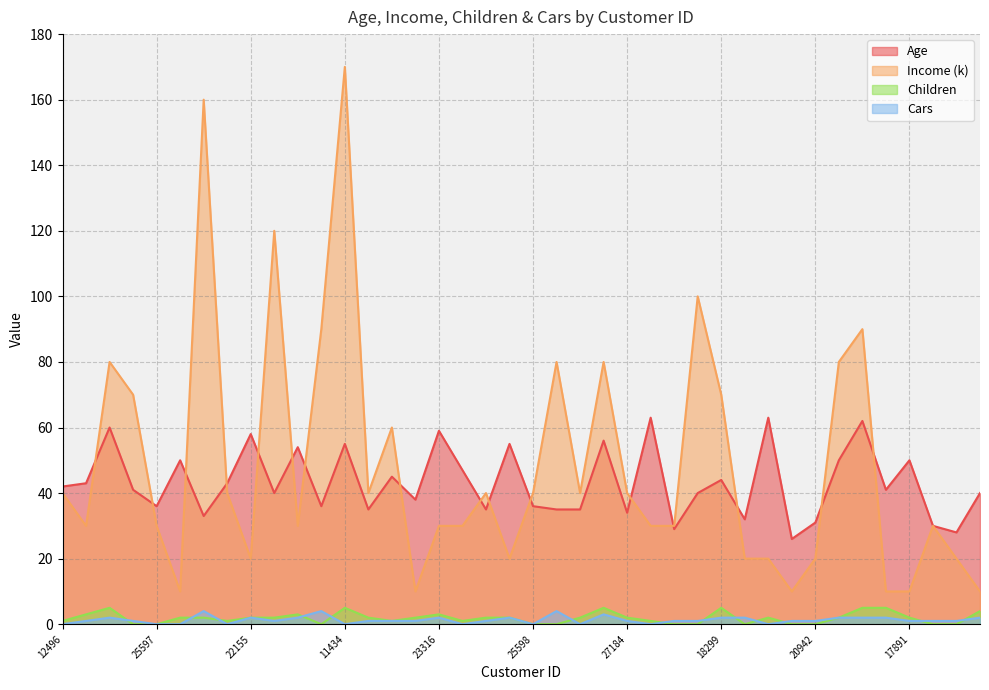

What is the difference between the Age values at 22173 and 27832?

24